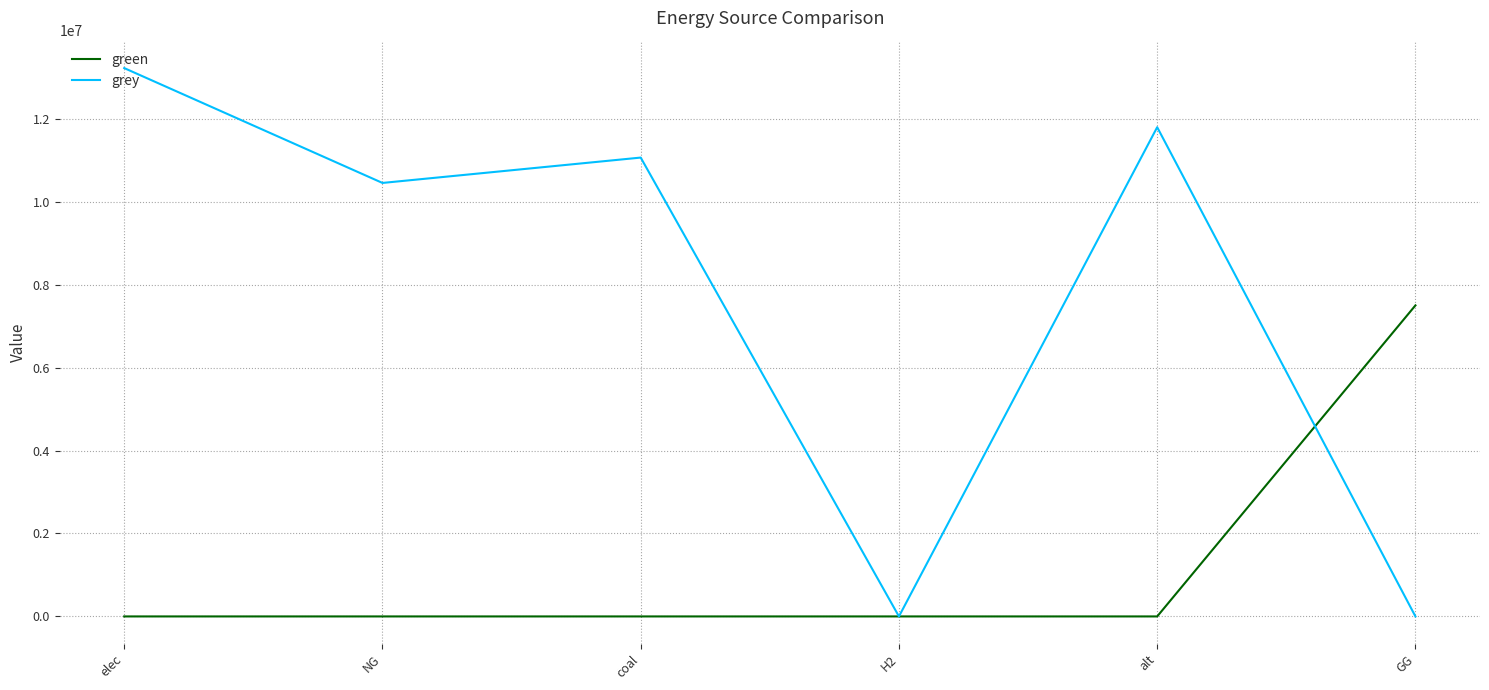

Reading left to right, transcribe all the data shown in this chart.

green: 0.0	0.0	0.0	0.0	0.0	7500000.0
grey: 13221845.6	10452418.7	11063951.0	0.0	11796084.2	0.0